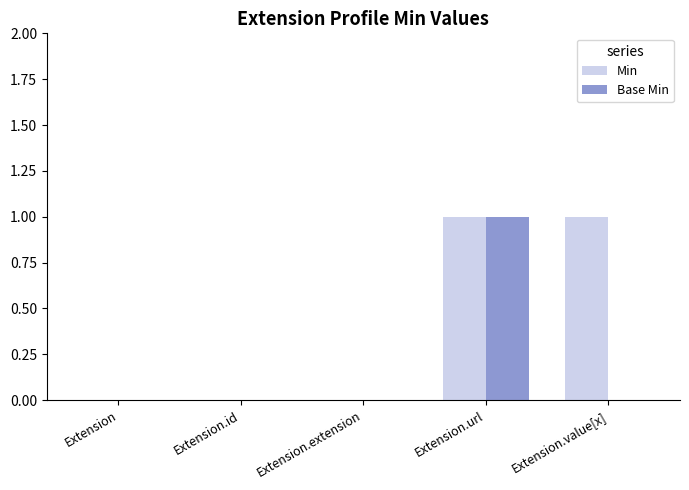

Count the number of data series in this chart.

2